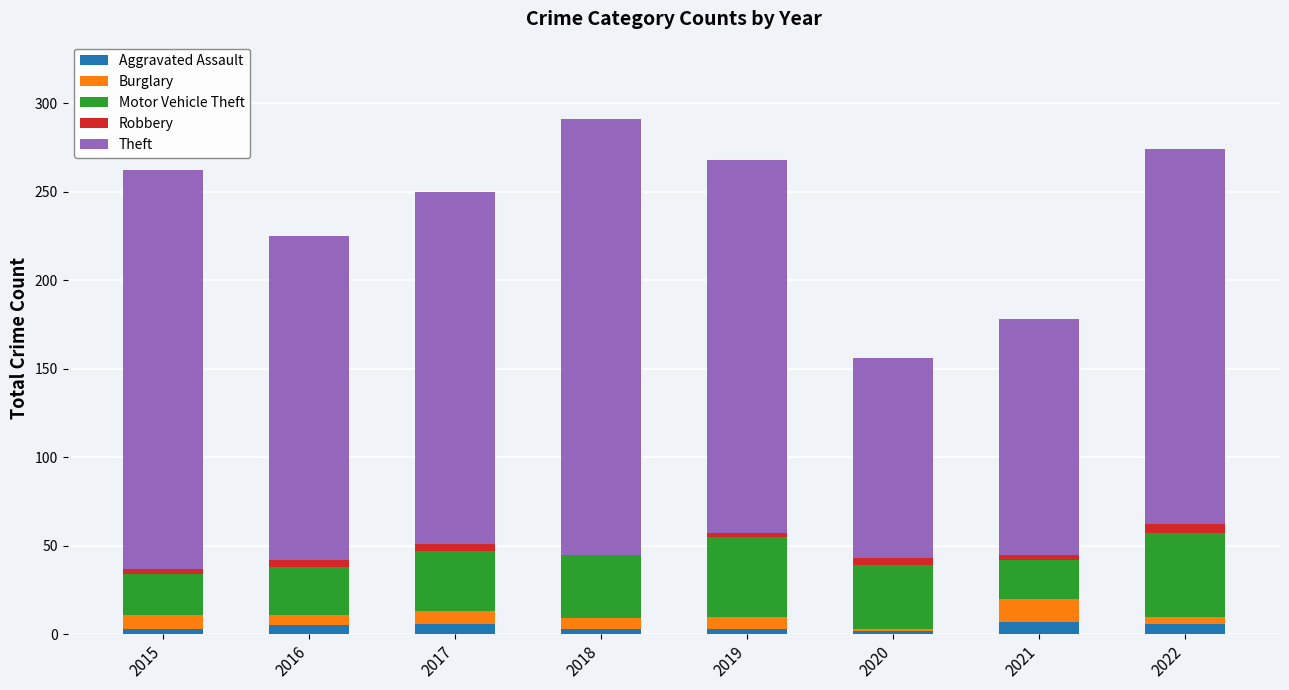

What are all the series names shown in the legend?

Aggravated Assault, Burglary, Motor Vehicle Theft, Robbery, Theft